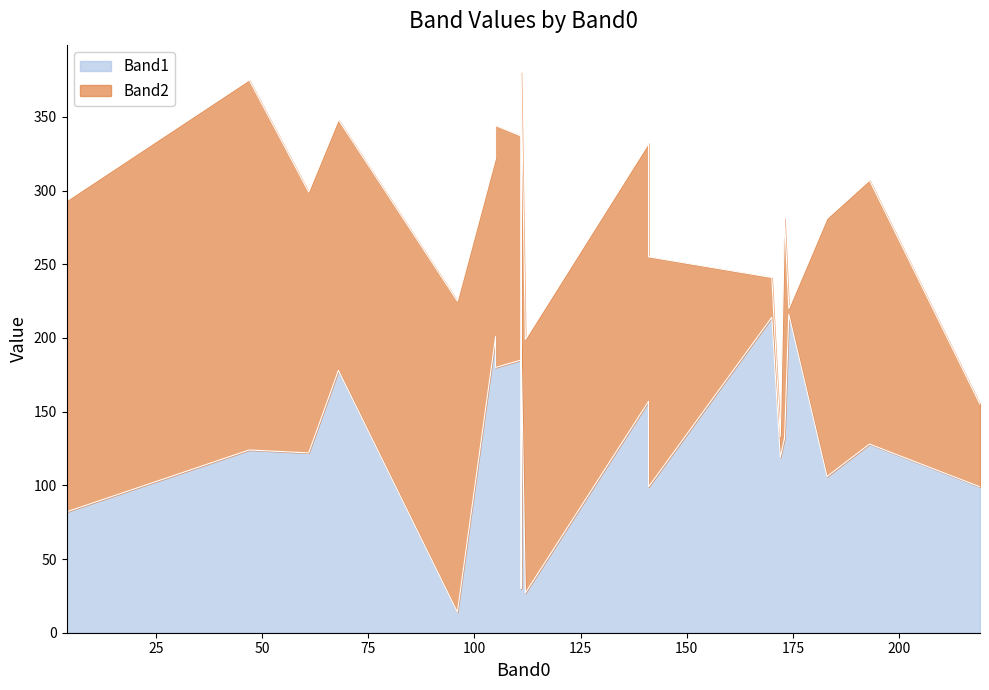

What are all the series names shown in the legend?

Band1, Band2